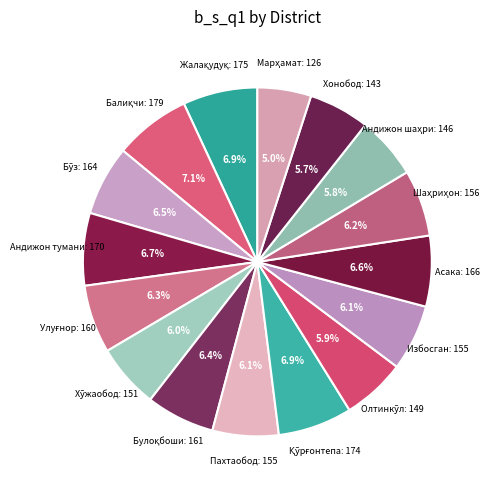

To the nearest percent, what is the average slice percentage?

6%